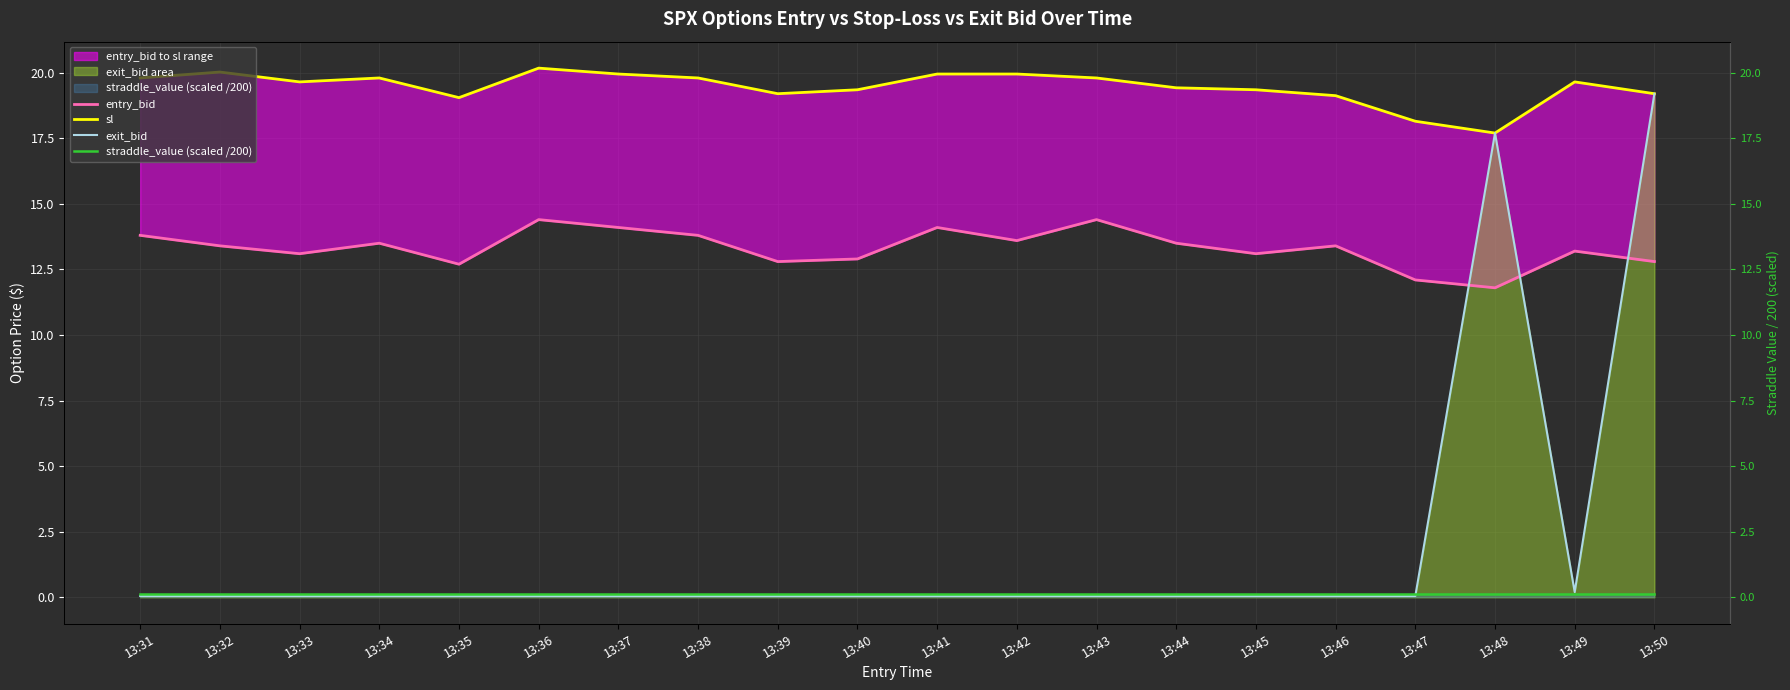

How many data points in sl are less than 19?

2